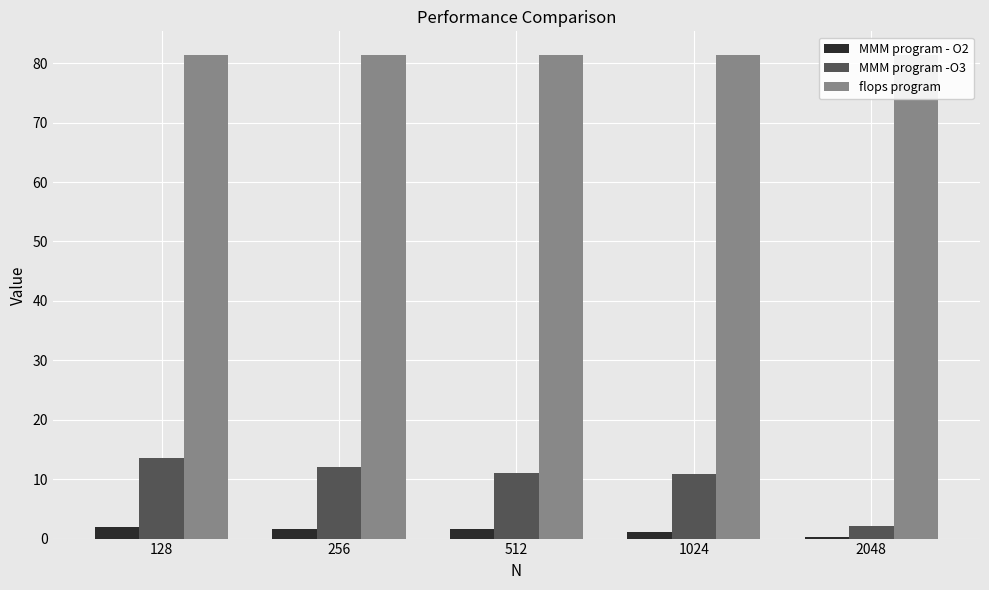

The value of MMM program - O2 at 256 is 1.1. True or false?

False